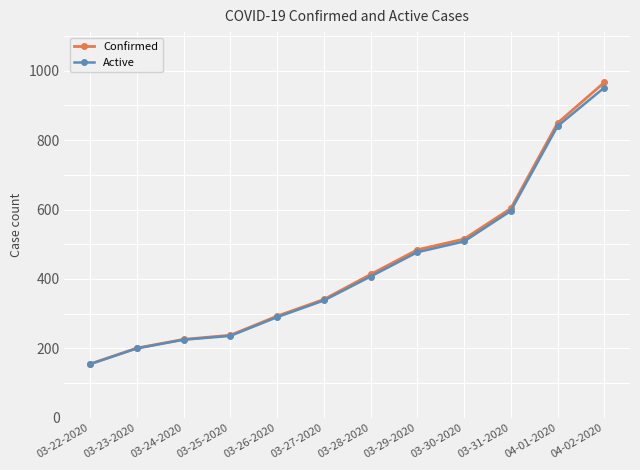

How many values in the Active series are below 407?

6